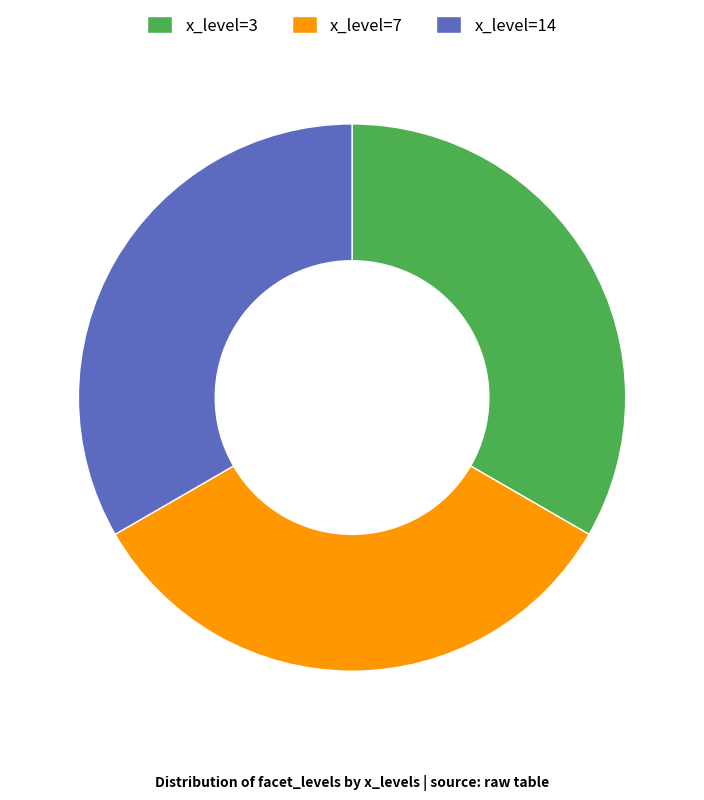

What is the ratio of the value at x_level=3 to the value at x_level=14?

1.0